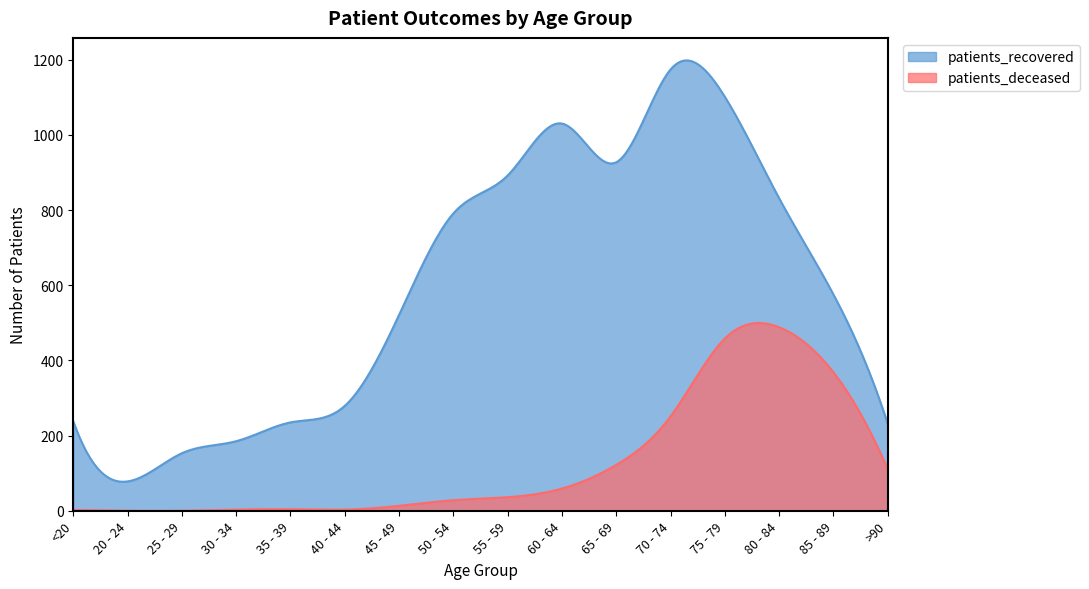

Is the value of patients_deceased at 50 - 54 greater than the value of patients_recovered at 75 - 79?

No